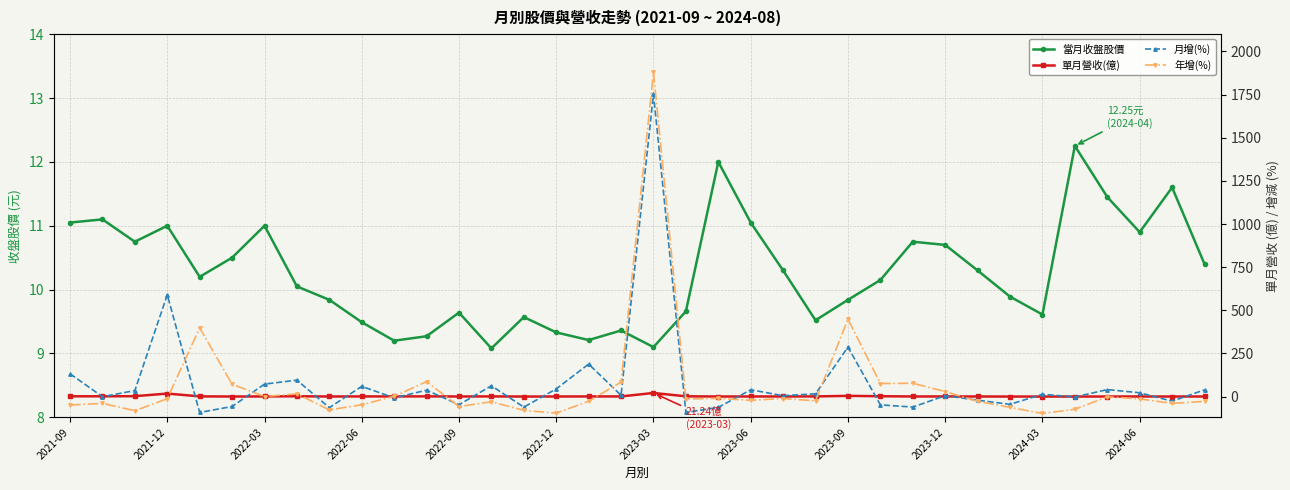

Which series ends up on top after the final intersection of 年增(%) and 月增(%)?

月增(%)